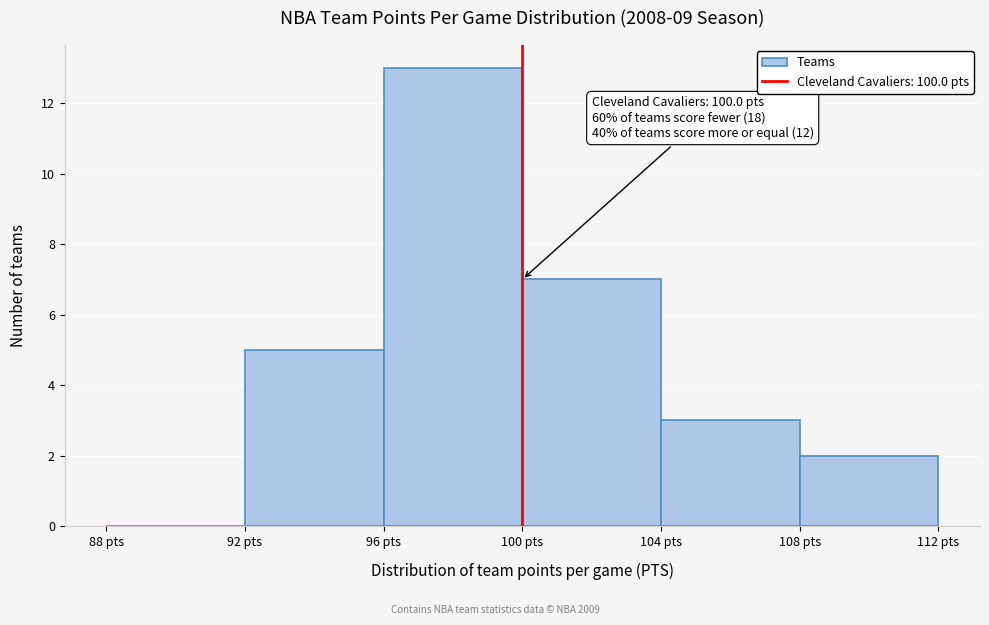

Which range on the x-axis has the tallest bar?

96 to 100